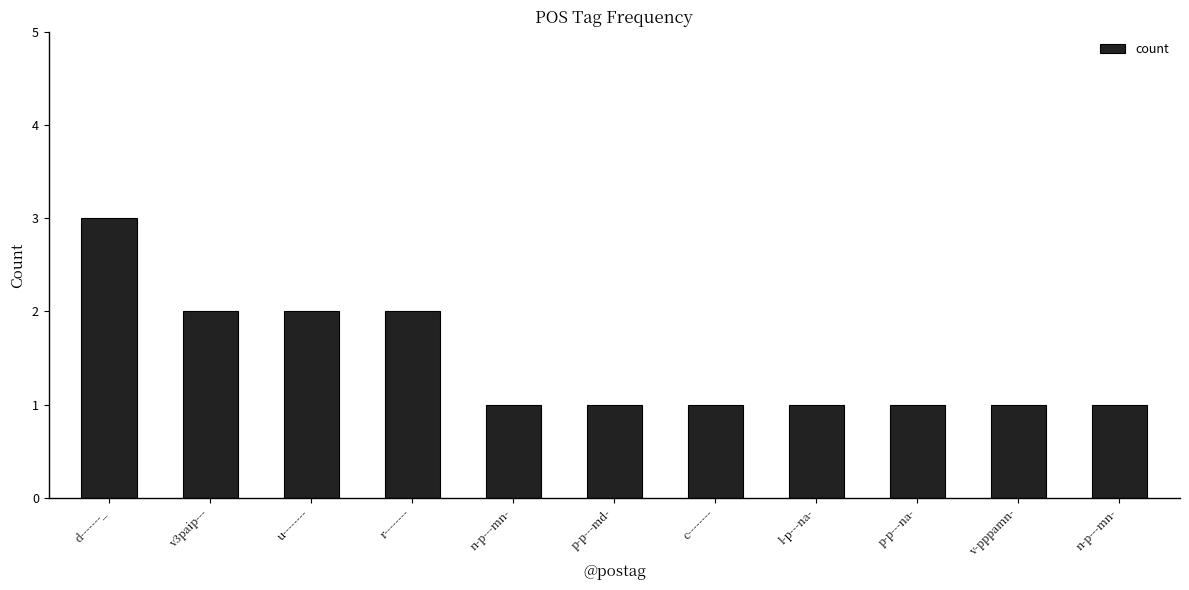

What is the maximum value shown in the chart?

3